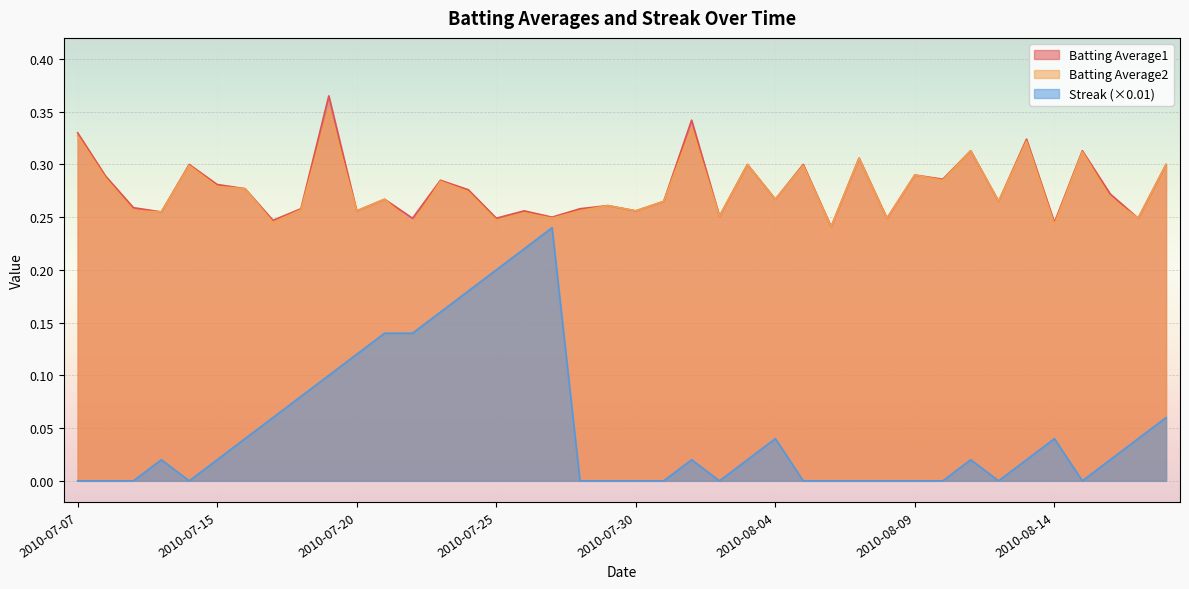

Reading left to right, what are all the values shown in this chart?

Batting Average1: 2010-07-07=0.3	2010-07-08=0.3	2010-07-09=0.3	2010-07-10=0.3	2010-07-11=0.3	2010-07-15=0.3	2010-07-16=0.3	2010-07-17=0.2	2010-07-18=0.3	2010-07-19=0.4	2010-07-20=0.3	2010-07-21=0.3	2010-07-22=0.2	2010-07-23=0.3	2010-07-24=0.3	2010-07-25=0.2	2010-07-26=0.3	2010-07-27=0.2	2010-07-28=0.3	2010-07-29=0.3	2010-07-30=0.3	2010-07-31=0.3	2010-08-01=0.3	2010-08-02=0.3	2010-08-03=0.3	2010-08-04=0.3	2010-08-05=0.3	2010-08-06=0.2	2010-08-07=0.3	2010-08-08=0.2	2010-08-09=0.3	2010-08-10=0.3	2010-08-11=0.3	2010-08-12=0.3	2010-08-13=0.3	2010-08-14=0.2	2010-08-15=0.3	2010-08-16=0.3	2010-08-17=0.2	2010-08-18=0.3
Batting Average2: 2010-07-07=0.3	2010-07-08=0.3	2010-07-09=0.3	2010-07-10=0.3	2010-07-11=0.3	2010-07-15=0.3	2010-07-16=0.3	2010-07-17=0.2	2010-07-18=0.3	2010-07-19=0.4	2010-07-20=0.3	2010-07-21=0.3	2010-07-22=0.2	2010-07-23=0.3	2010-07-24=0.3	2010-07-25=0.2	2010-07-26=0.3	2010-07-27=0.2	2010-07-28=0.3	2010-07-29=0.3	2010-07-30=0.3	2010-07-31=0.3	2010-08-01=0.3	2010-08-02=0.3	2010-08-03=0.3	2010-08-04=0.3	2010-08-05=0.3	2010-08-06=0.2	2010-08-07=0.3	2010-08-08=0.2	2010-08-09=0.3	2010-08-10=0.3	2010-08-11=0.3	2010-08-12=0.3	2010-08-13=0.3	2010-08-14=0.2	2010-08-15=0.3	2010-08-16=0.3	2010-08-17=0.2	2010-08-18=0.3
Streak: 2010-07-07=0.0	2010-07-08=0.0	2010-07-09=0.0	2010-07-10=0.0	2010-07-11=0.0	2010-07-15=0.0	2010-07-16=0.0	2010-07-17=0.1	2010-07-18=0.1	2010-07-19=0.1	2010-07-20=0.1	2010-07-21=0.1	2010-07-22=0.1	2010-07-23=0.2	2010-07-24=0.2	2010-07-25=0.2	2010-07-26=0.2	2010-07-27=0.2	2010-07-28=0.0	2010-07-29=0.0	2010-07-30=0.0	2010-07-31=0.0	2010-08-01=0.0	2010-08-02=0.0	2010-08-03=0.0	2010-08-04=0.0	2010-08-05=0.0	2010-08-06=0.0	2010-08-07=0.0	2010-08-08=0.0	2010-08-09=0.0	2010-08-10=0.0	2010-08-11=0.0	2010-08-12=0.0	2010-08-13=0.0	2010-08-14=0.0	2010-08-15=0.0	2010-08-16=0.0	2010-08-17=0.0	2010-08-18=0.1